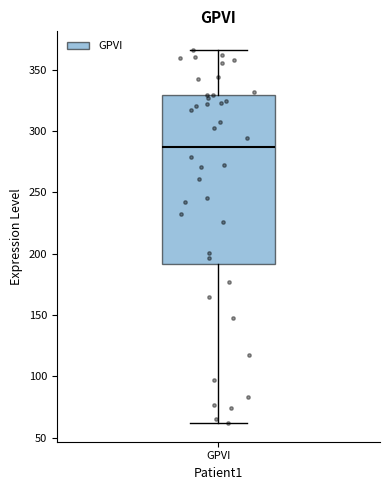

Transcribe this box plot: give where the median line is, the range the box spans, and where the two whiskers end, as read against the y-axis. The values are not printed on the chart, so give them approximately, as read against the axis.

median 285, box 190 to 330, whiskers 60 to 365